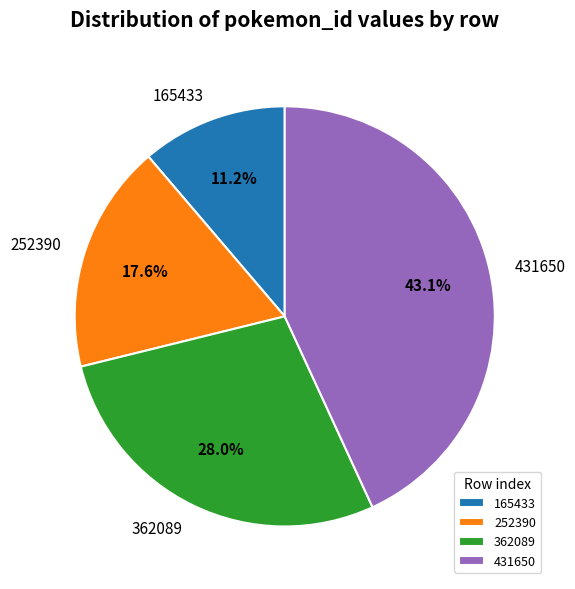

Between 431650 and 252390, which is larger?

431650